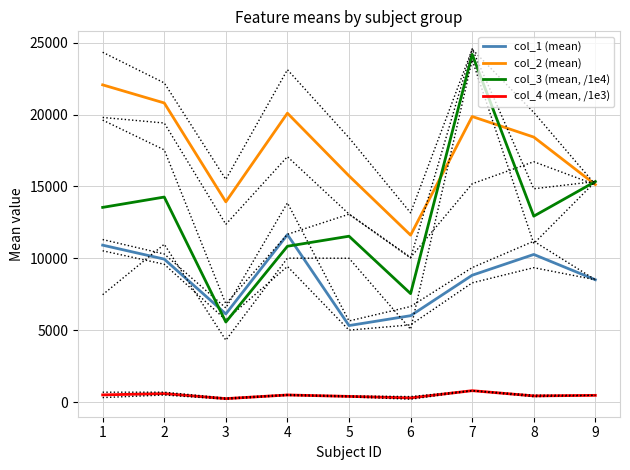

Which series has the largest range (max minus min)?

col_3 (mean, /1e4)